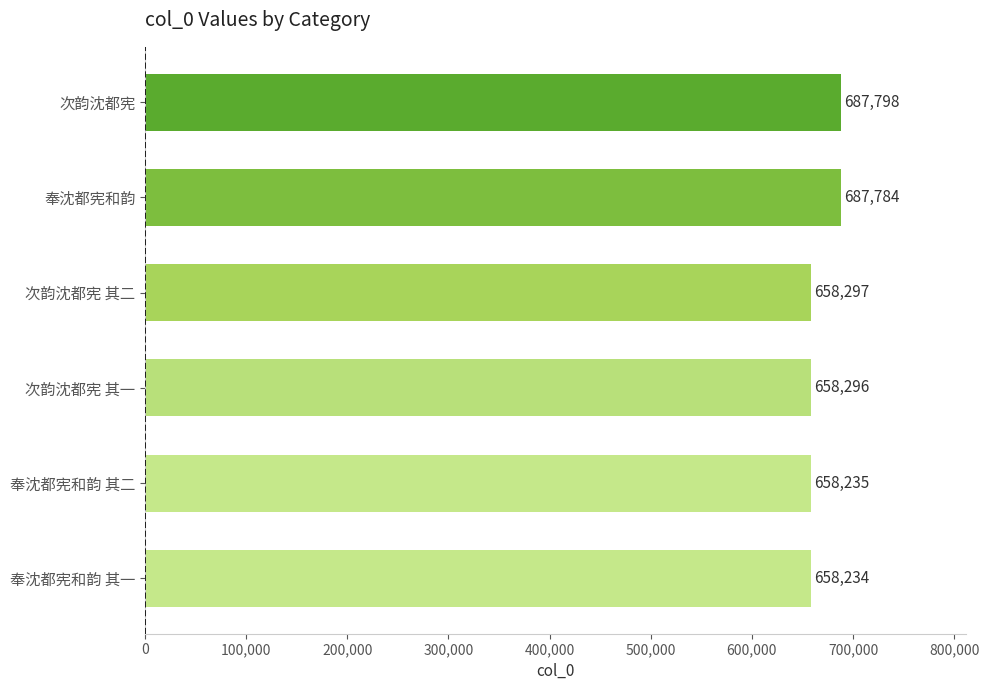

What is the change in value from 奉沈都宪和韵 其一 to 奉沈都宪和韵 其二?

+1